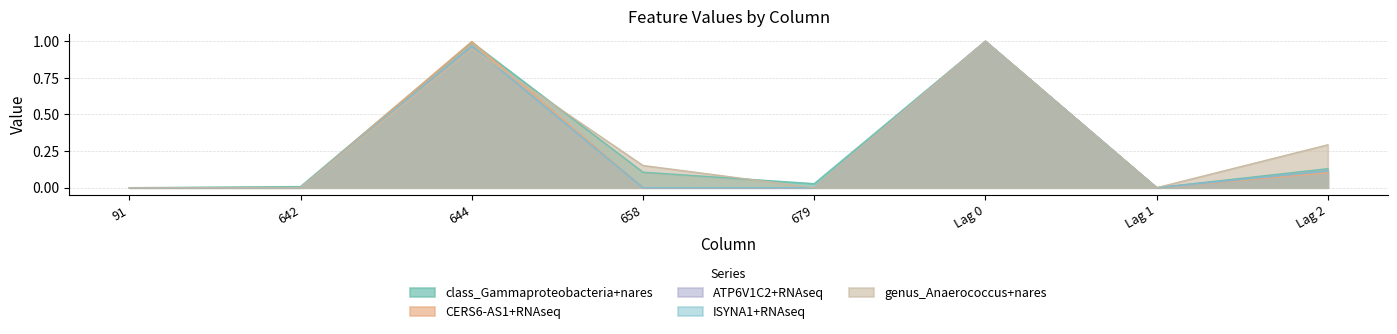

What position from the right is 642?

7